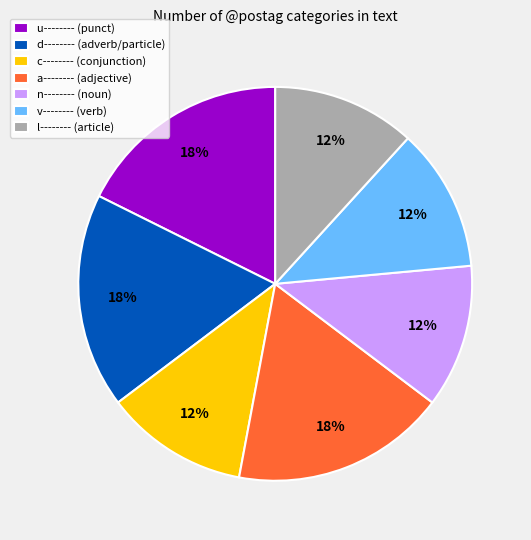

How many segments does this pie chart have?

7